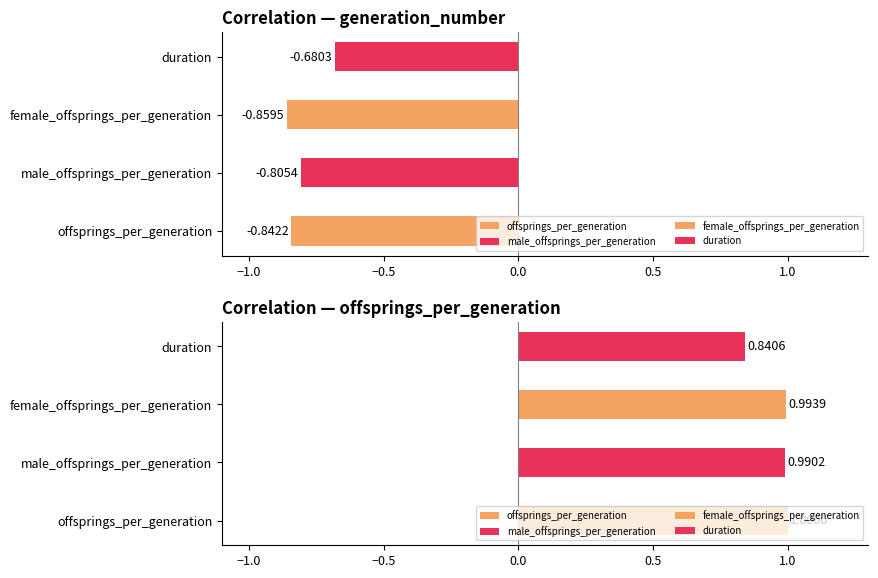

Are the bars horizontal?

Yes